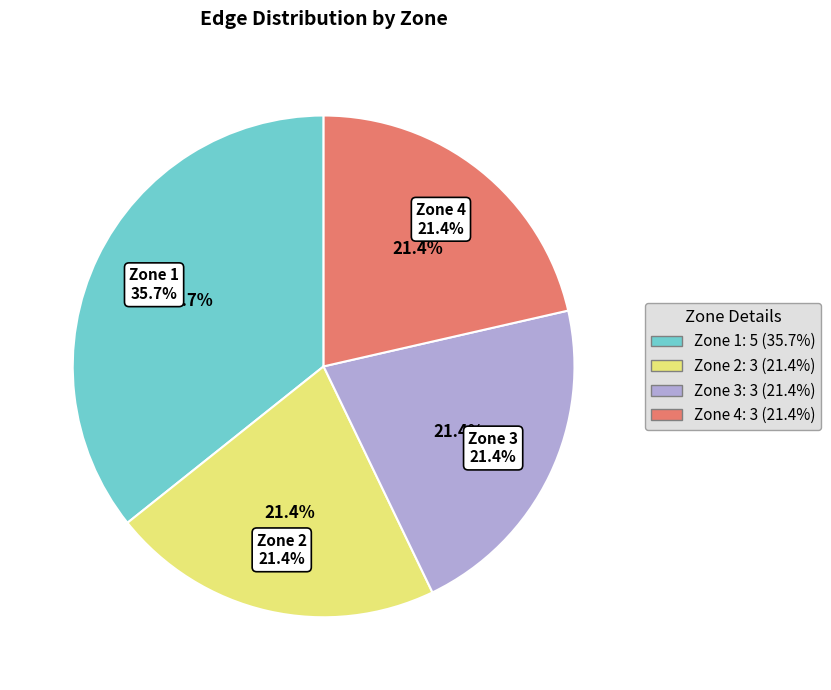

What is the ratio of the value at Zone 2 to the value at Zone 1?

0.6